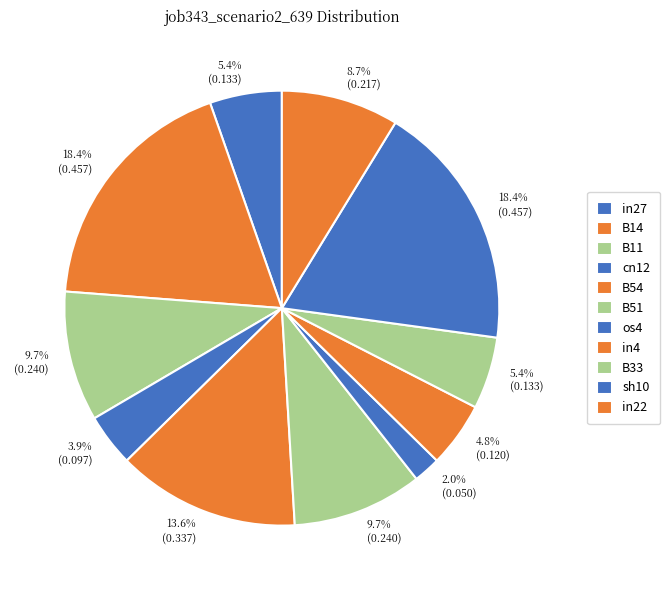

To the nearest percent, what percentage of the pie is sh10?

18%